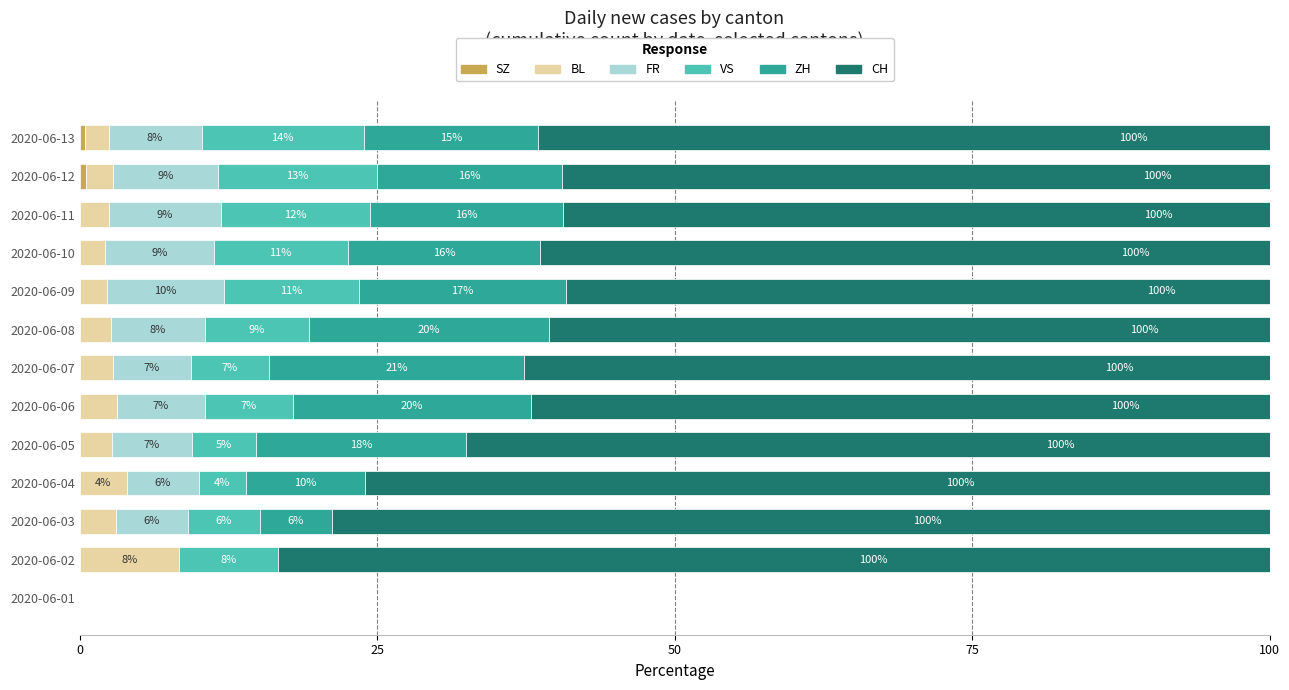

Rank the series at 2020-06-05 from lowest to highest value.

SZ, BL, VS, FR, ZH, CH